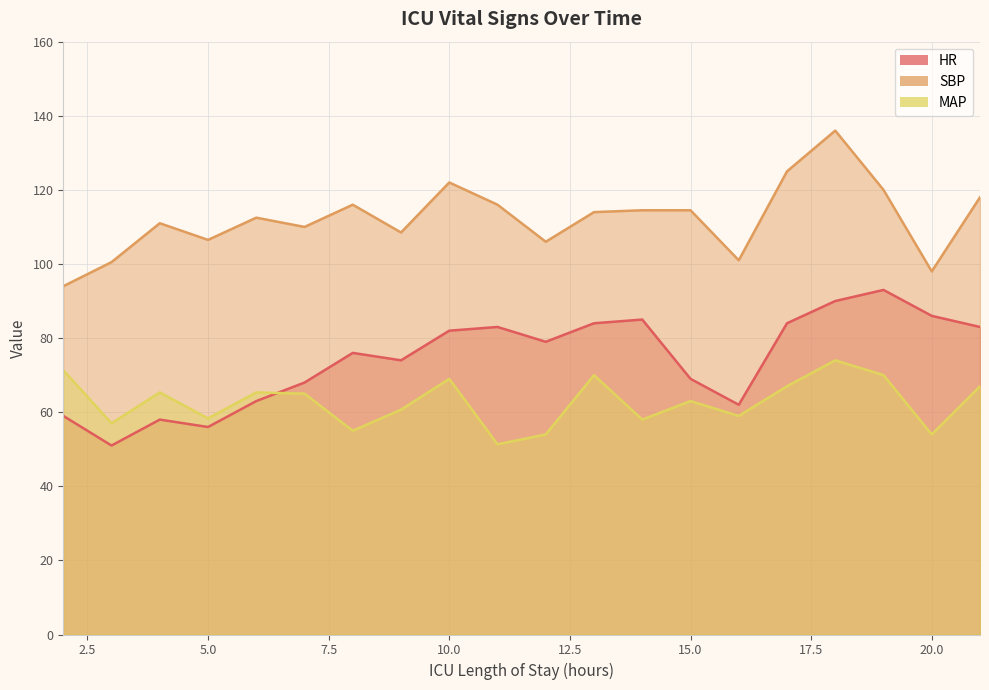

Rank the series by their maximum value, from lowest to highest.

MAP, HR, SBP